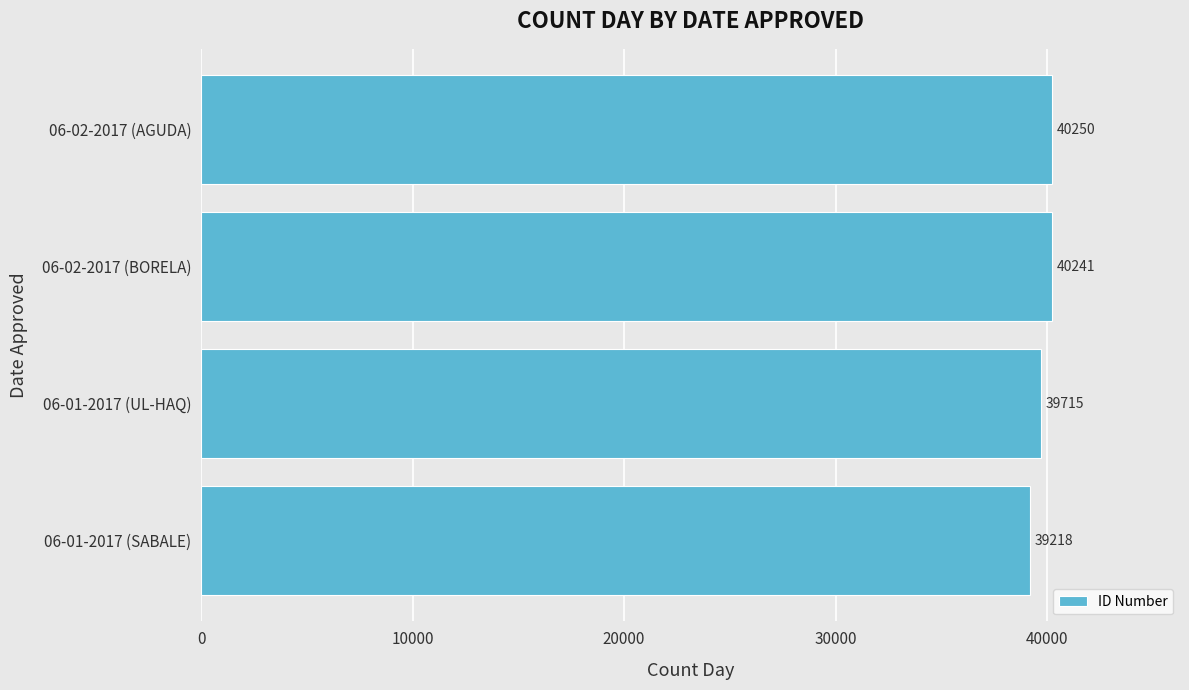

Does the chart contain stacked bars?

No